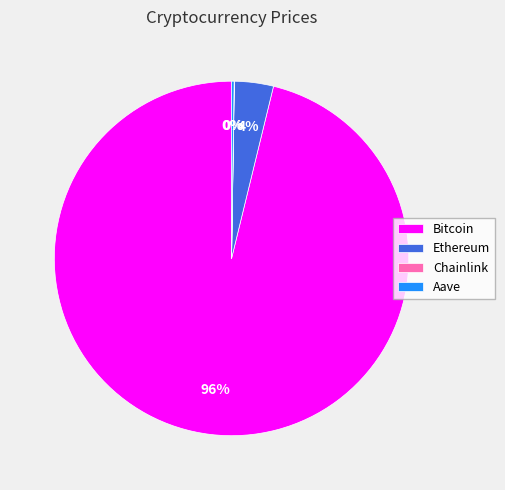

Which slice represents more than half of the pie?

Bitcoin